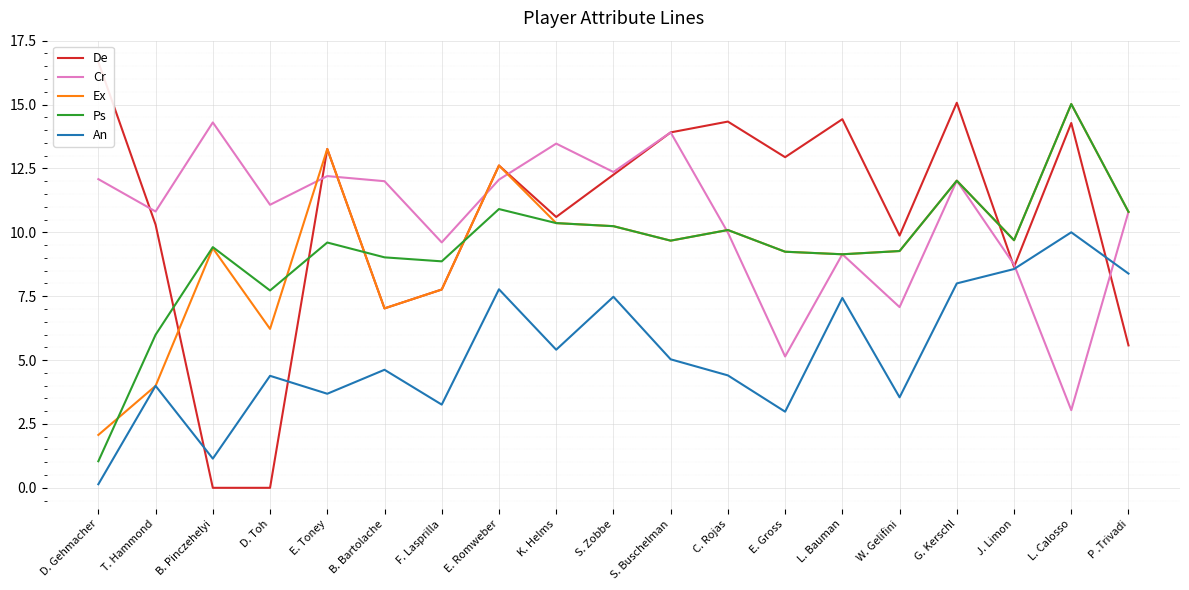

At D. Toh, list the series in order from smallest to largest.

De, An, Ex, Ps, Cr